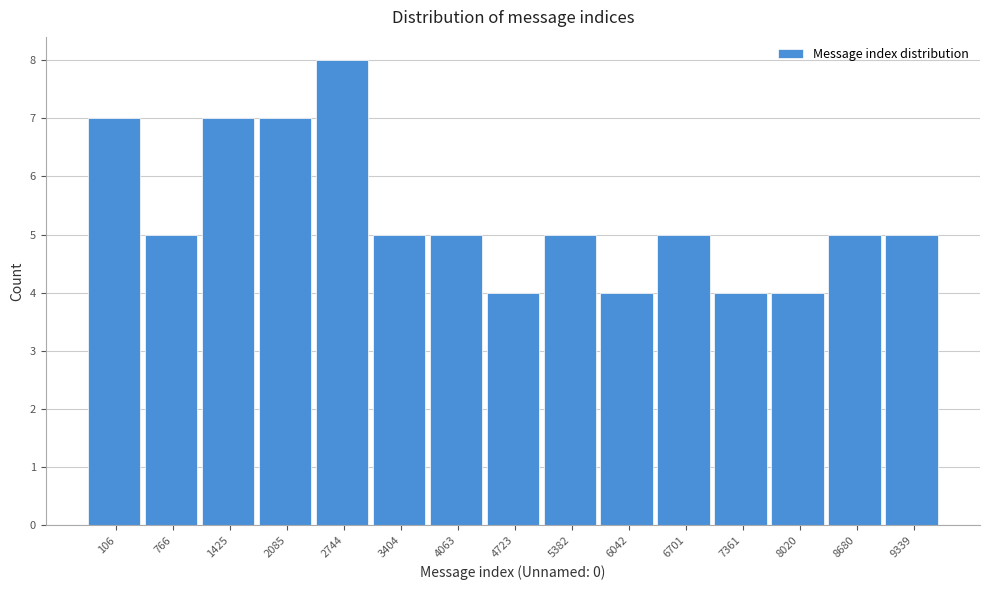

Reading left to right, extract all data points from this chart.

7	5	7	7	8	5	5	4	5	4	5	4	4	5	5